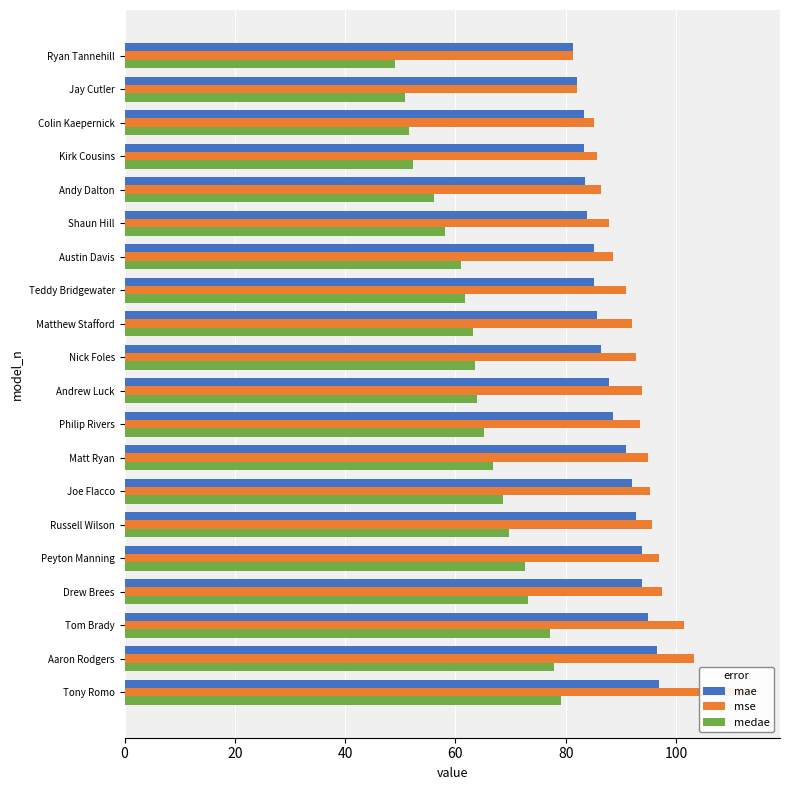

How many groups of bars are there?

20